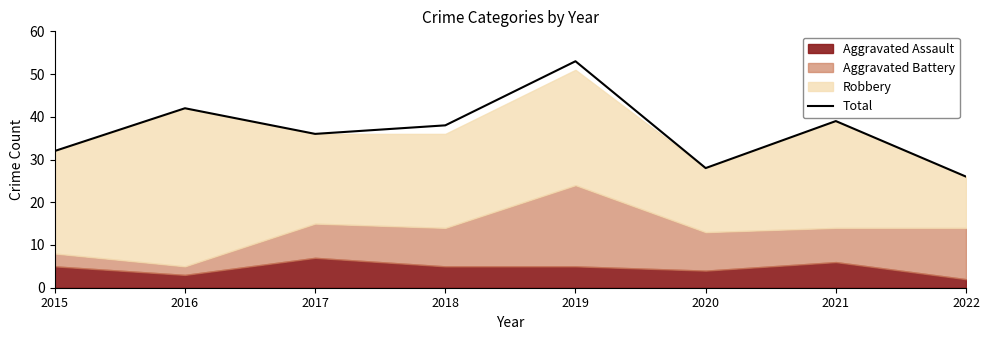

Where is the first local maximum?

2016